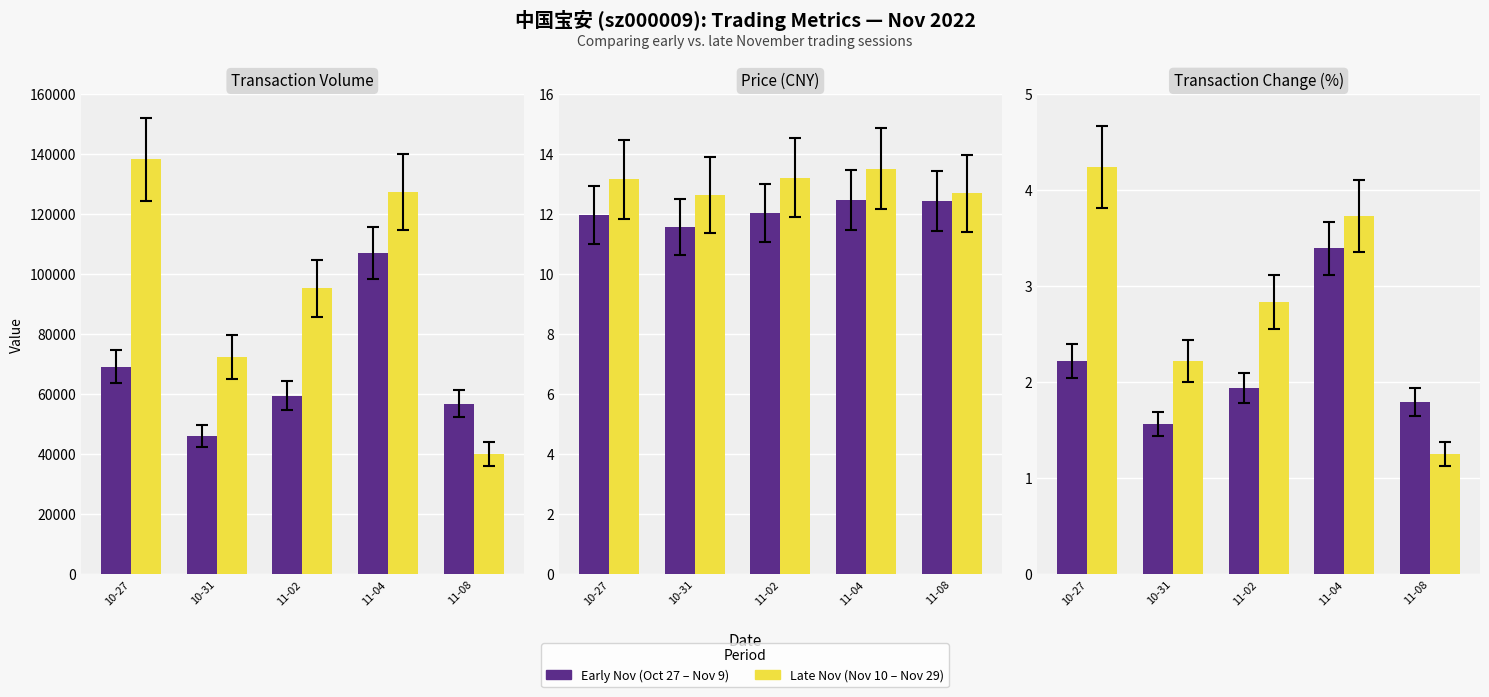

Where does the Late Nov (Yellow) series first go above 2?

10-27